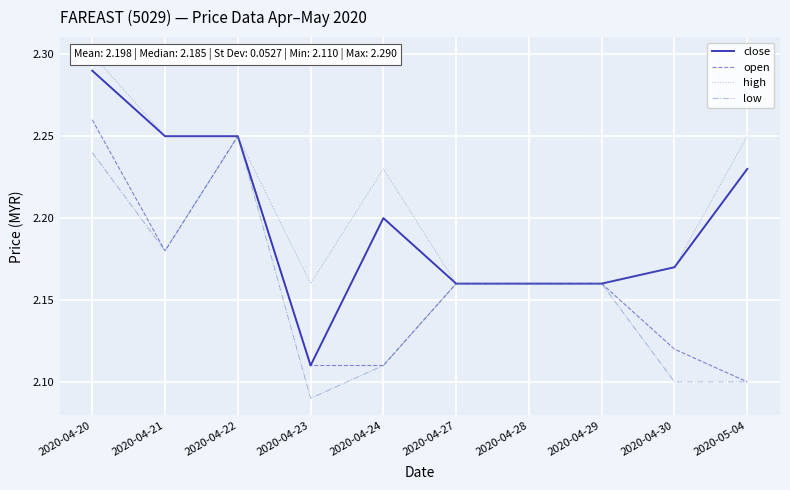

True or false: high and low cross at least once.

False